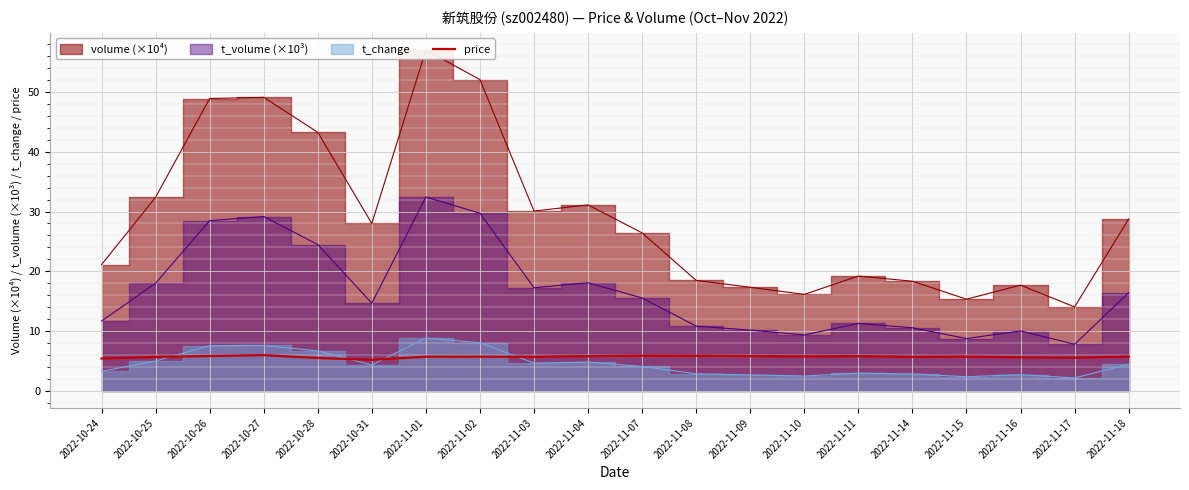

What is the change in value from 2022-10-24 to 2022-11-01?

+0.3